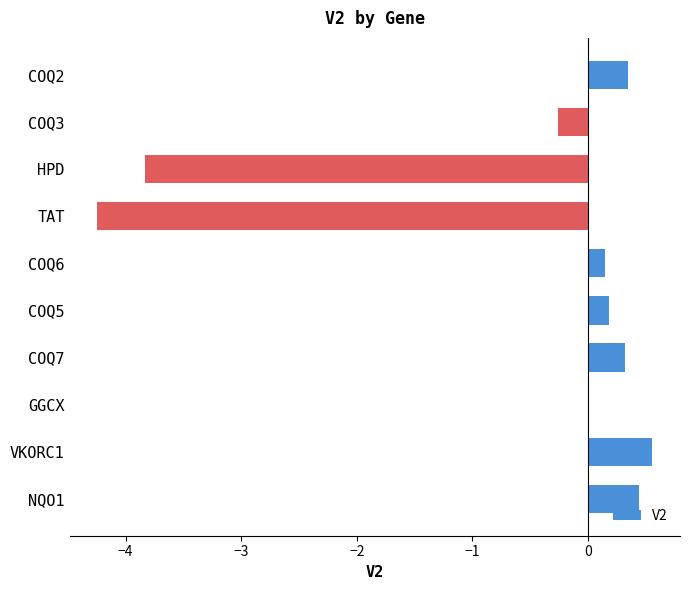

At which label is the value closest to -1?

COQ3